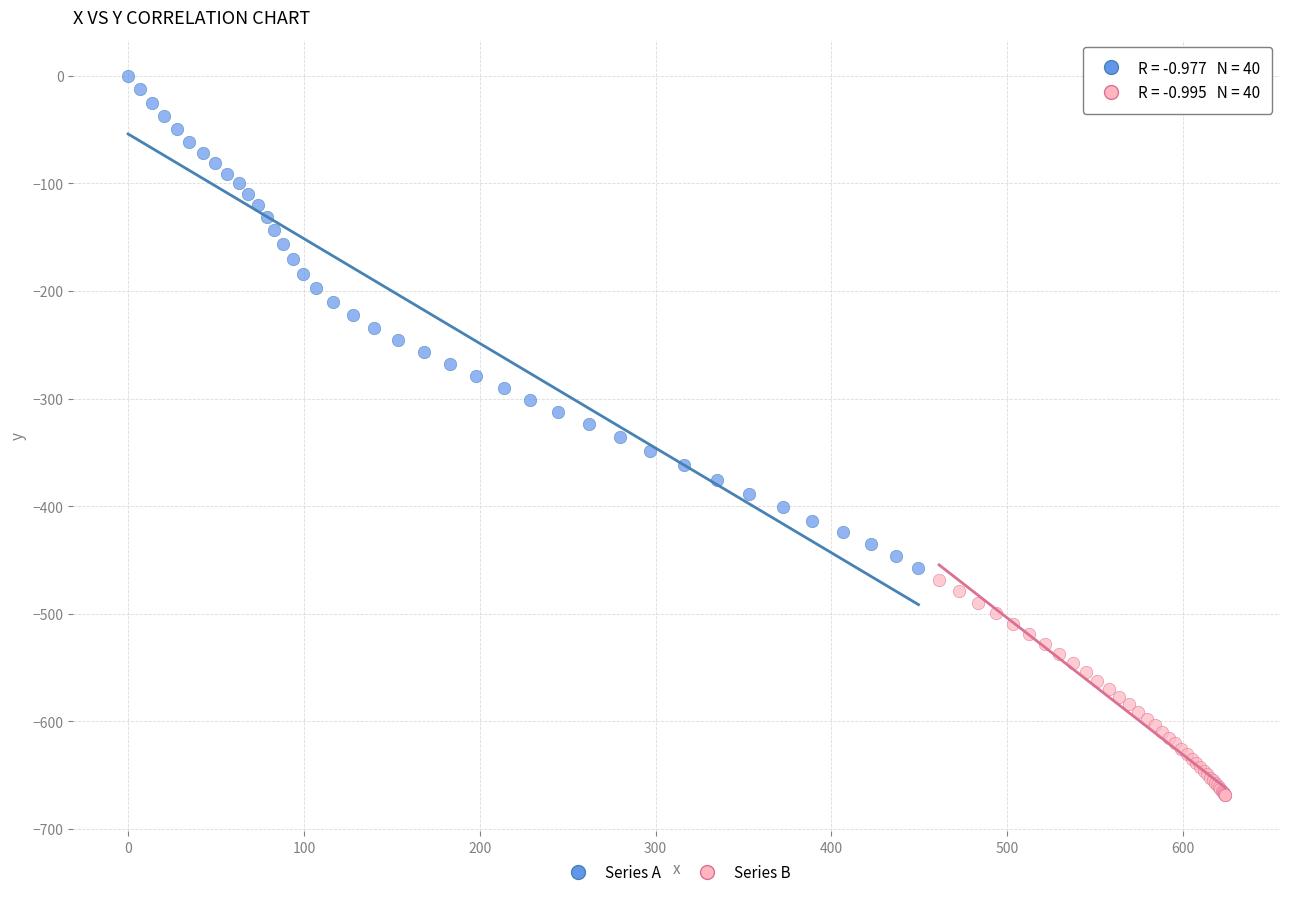

Which series contains the lowest Y value?

Series B